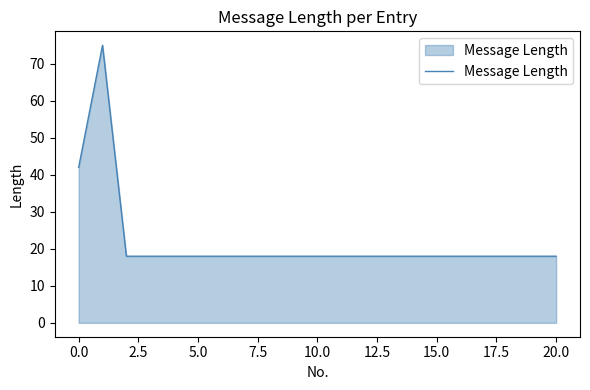

What is the greatest value displayed?

75